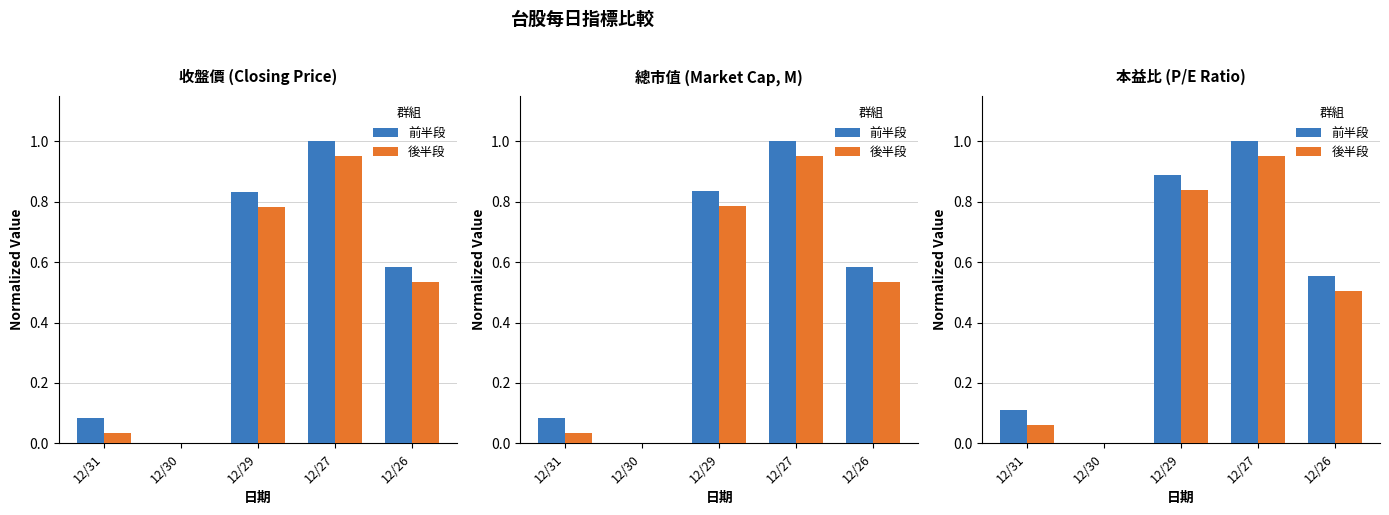

How many bars are there in each group?

2